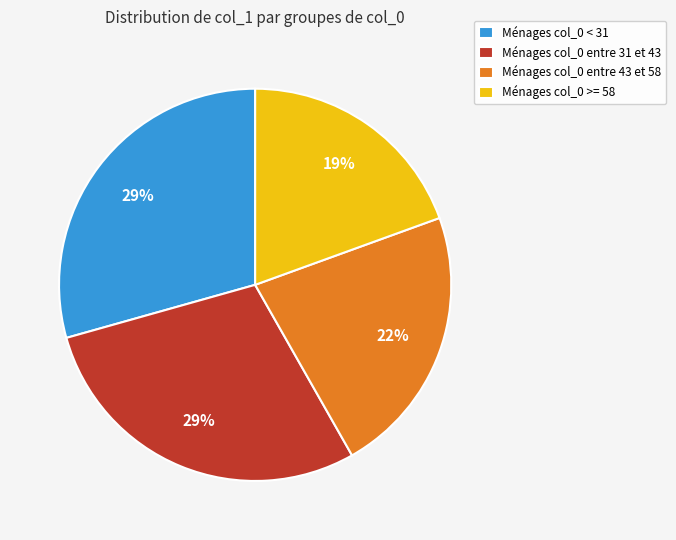

Does any single category account for the majority?

No